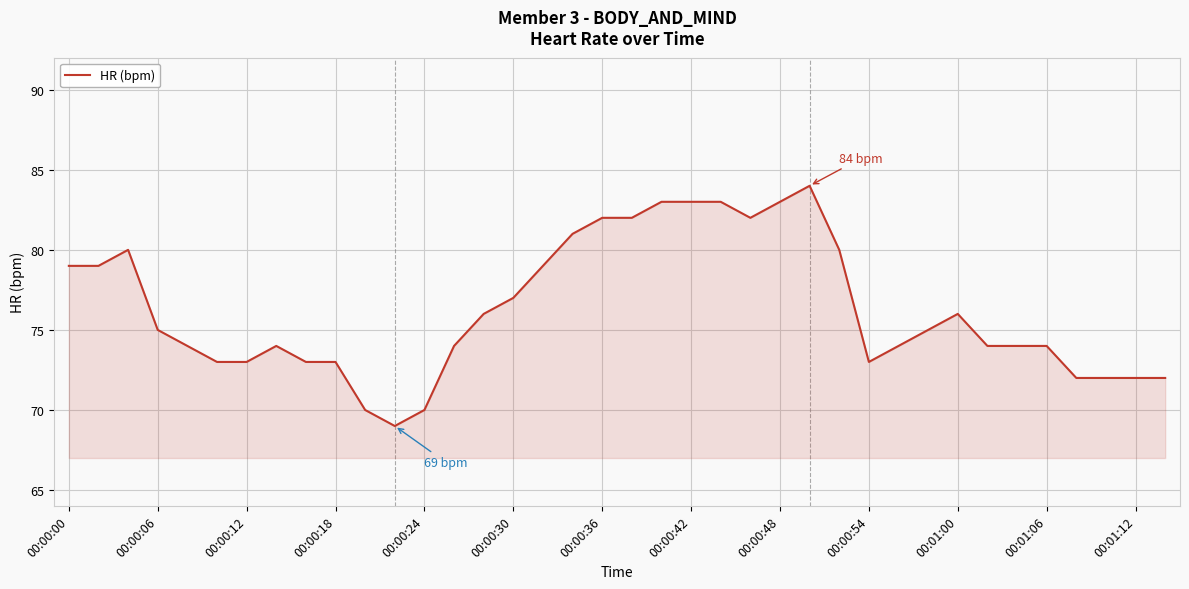

How many series are shown in this chart?

1